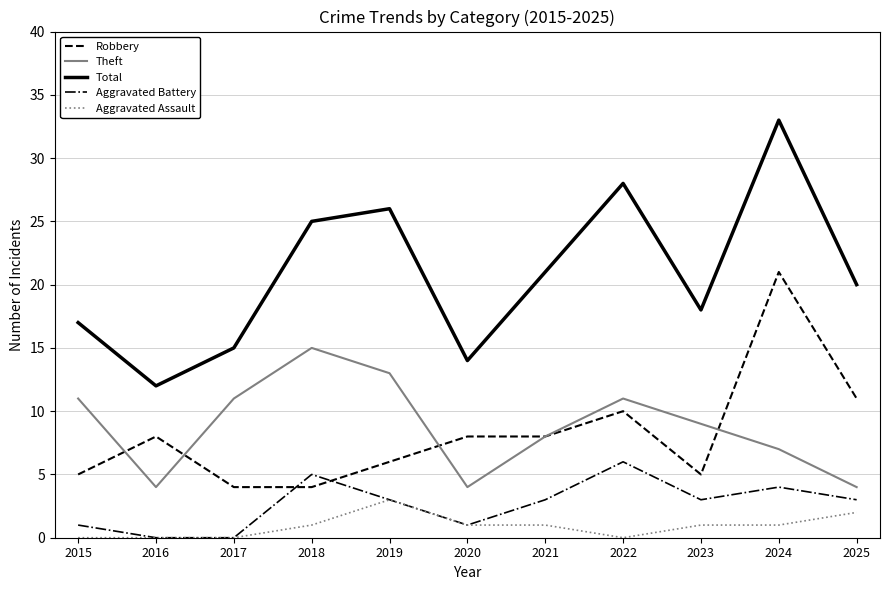

True or false: Theft and Total intersect in this chart.

False